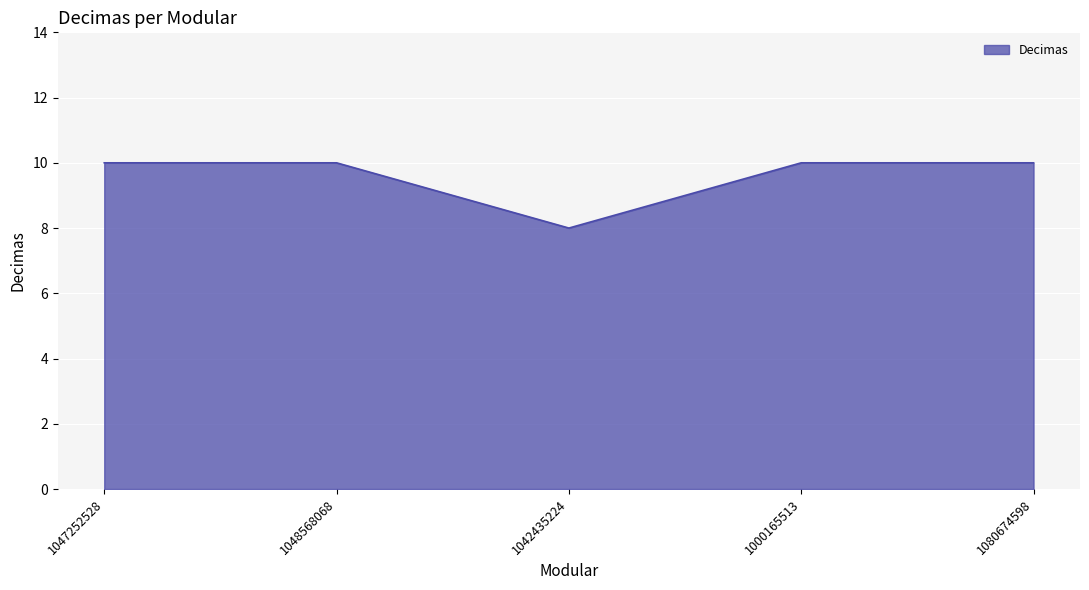

Does the chart display data point markers on the line(s)?

No